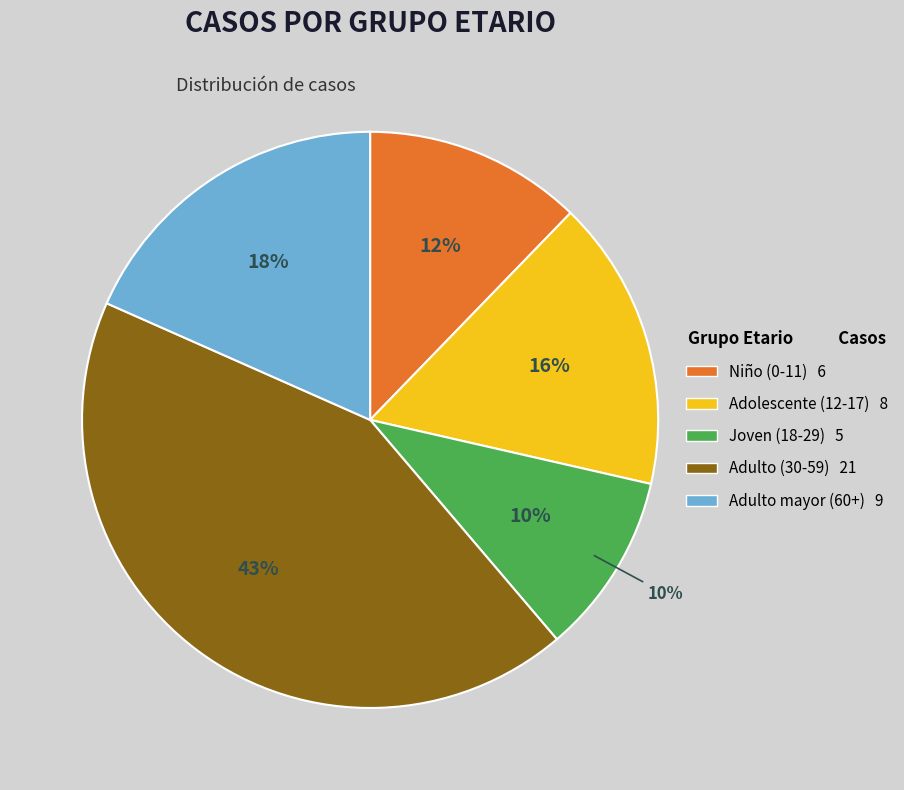

To the nearest percent, what is the average slice percentage?

20%